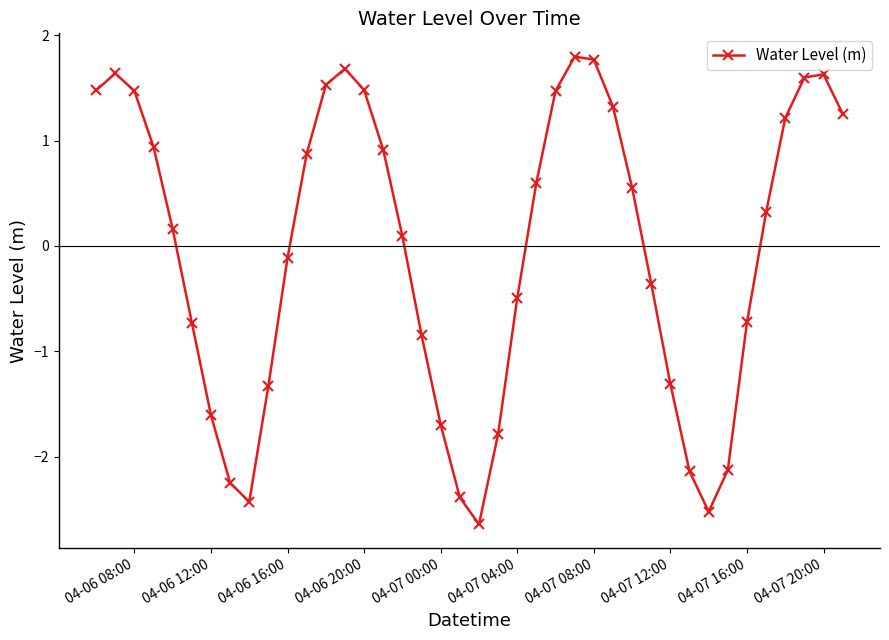

Does the chart have visible grid lines?

No